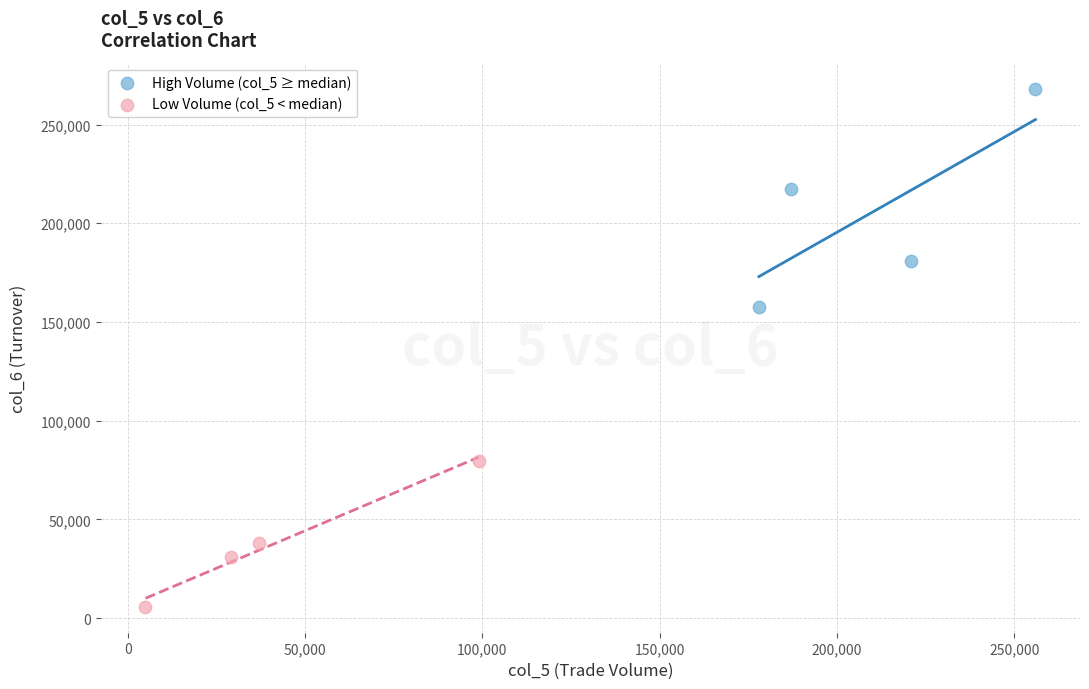

Which series reaches the maximum Y coordinate?

High Volume (col_5 ≥ median)